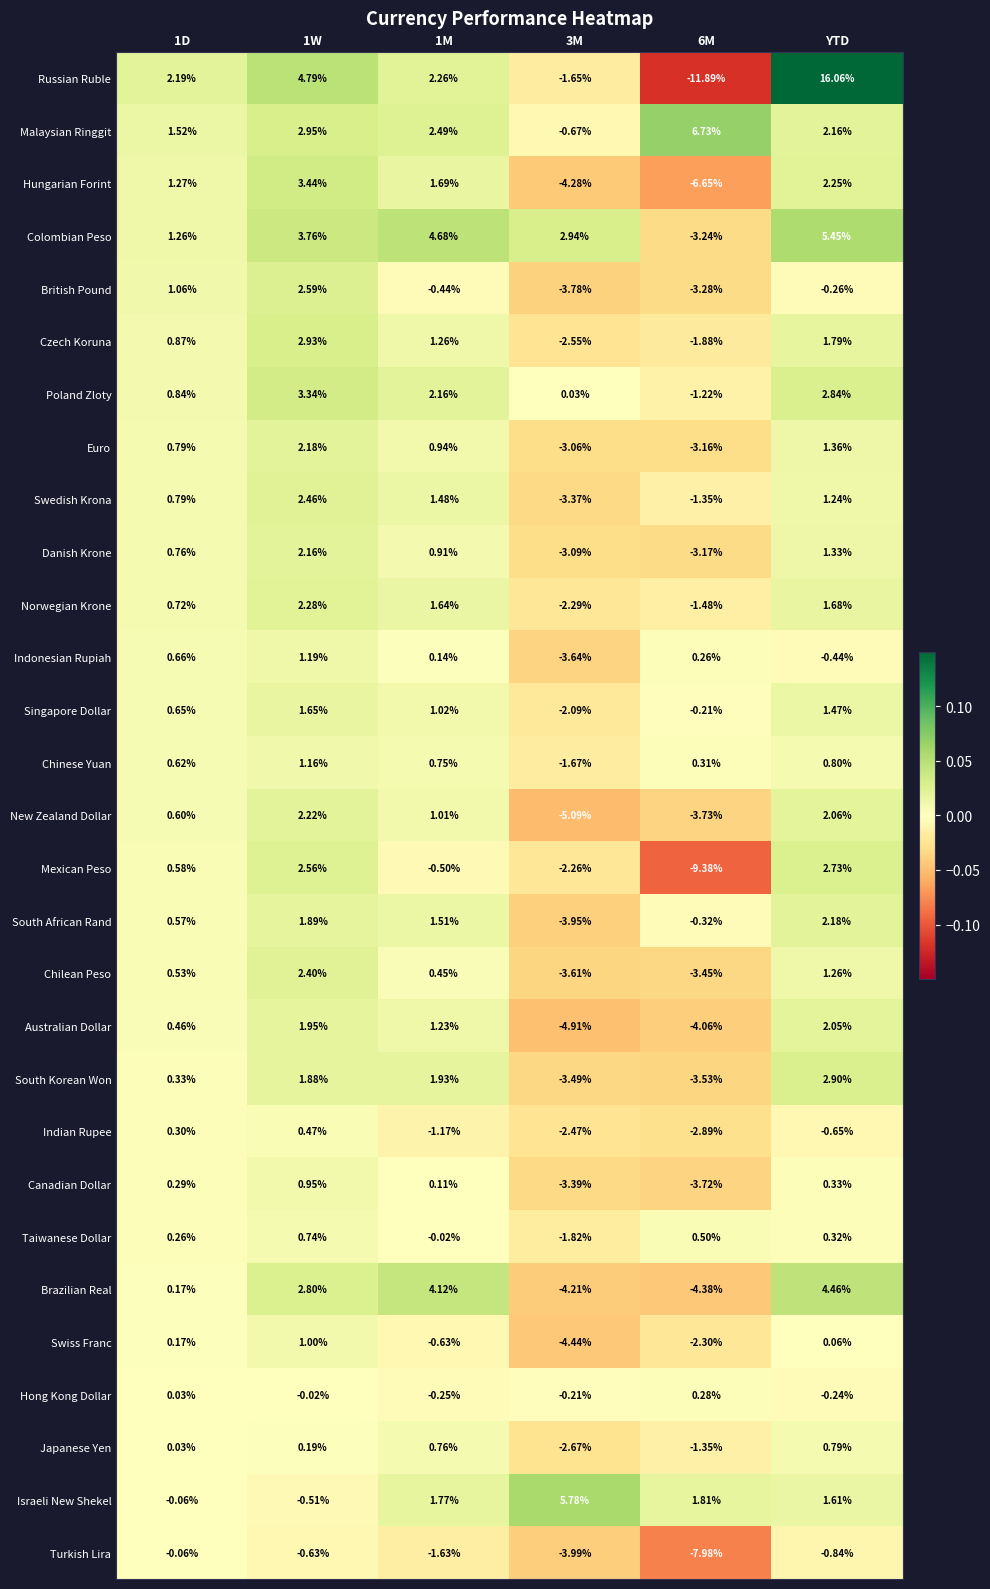

Which series has the largest total across all categories?

Malaysian Ringgit